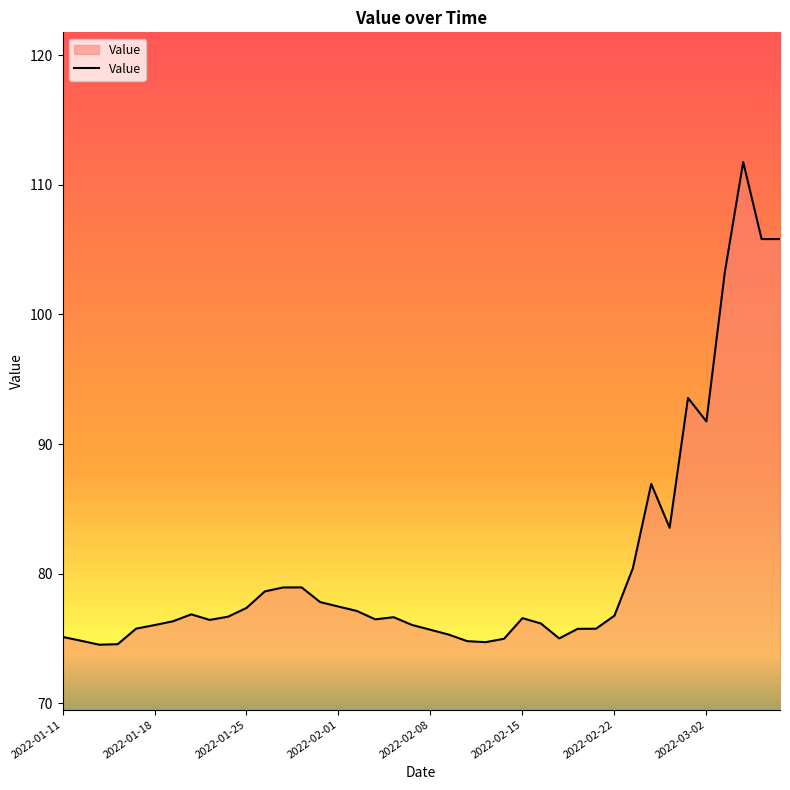

What is the difference between the maximum and minimum values?

37.2